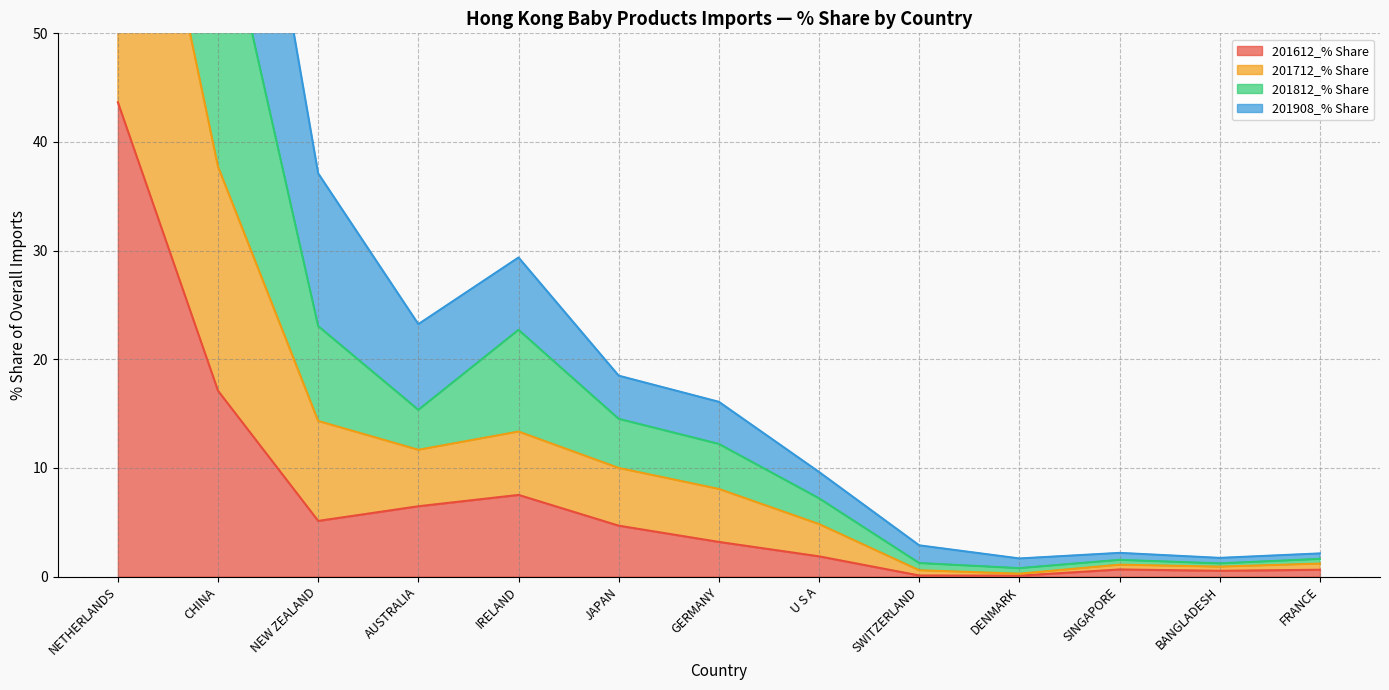

Does the chart have visible grid lines?

Yes